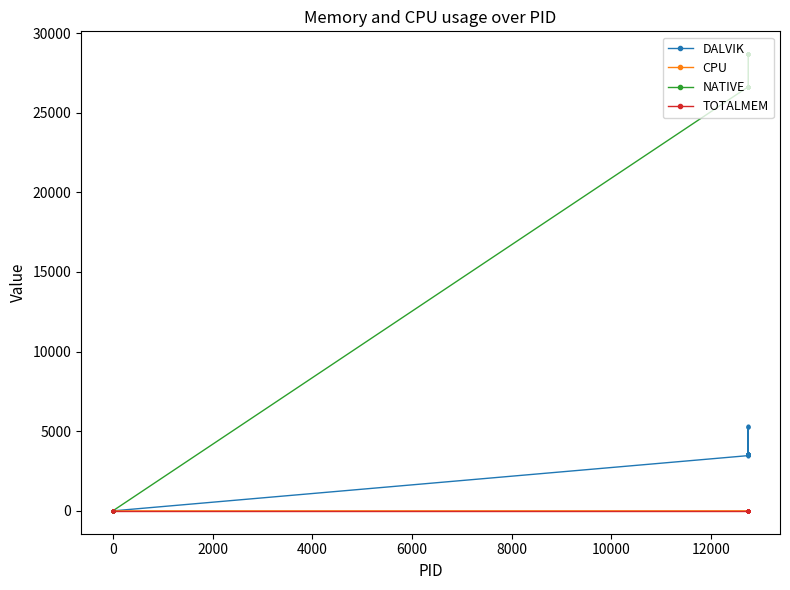

True or false: TOTALMEM and DALVIK intersect in this chart.

False